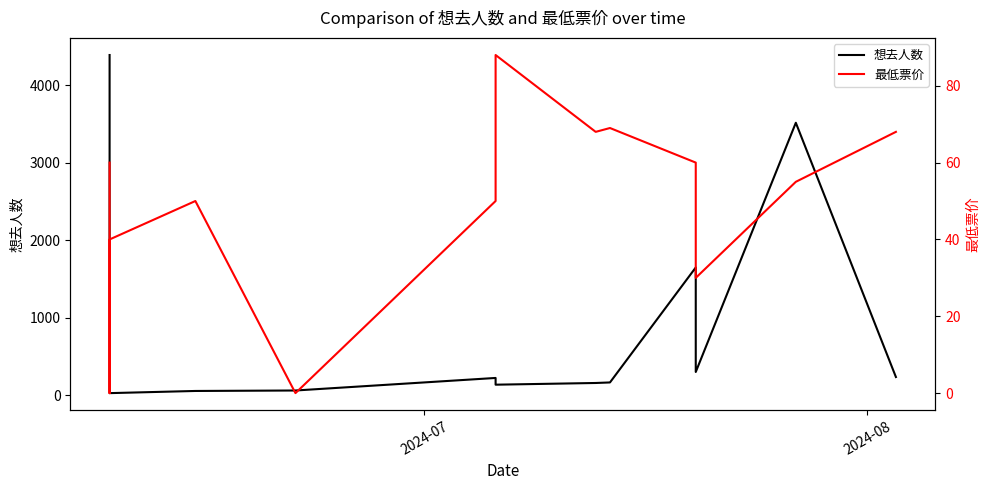

Is it true that 最低票价 equals 109 at 8?

False